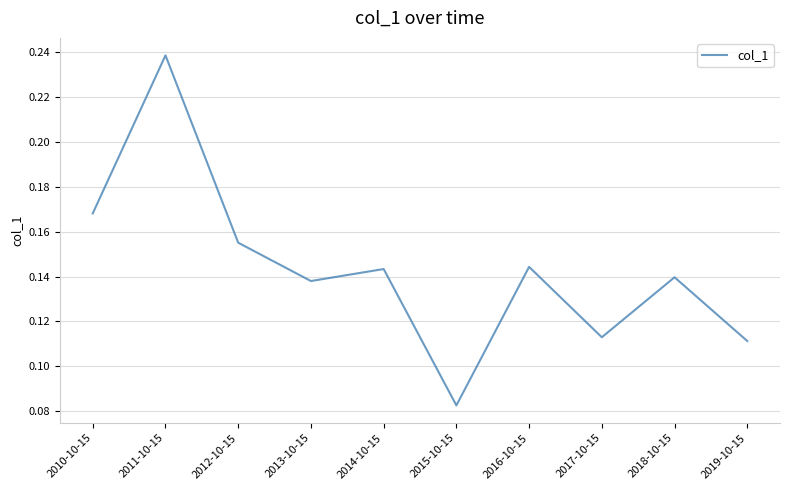

Which label corresponds to the smallest value in the chart?

2015-10-15